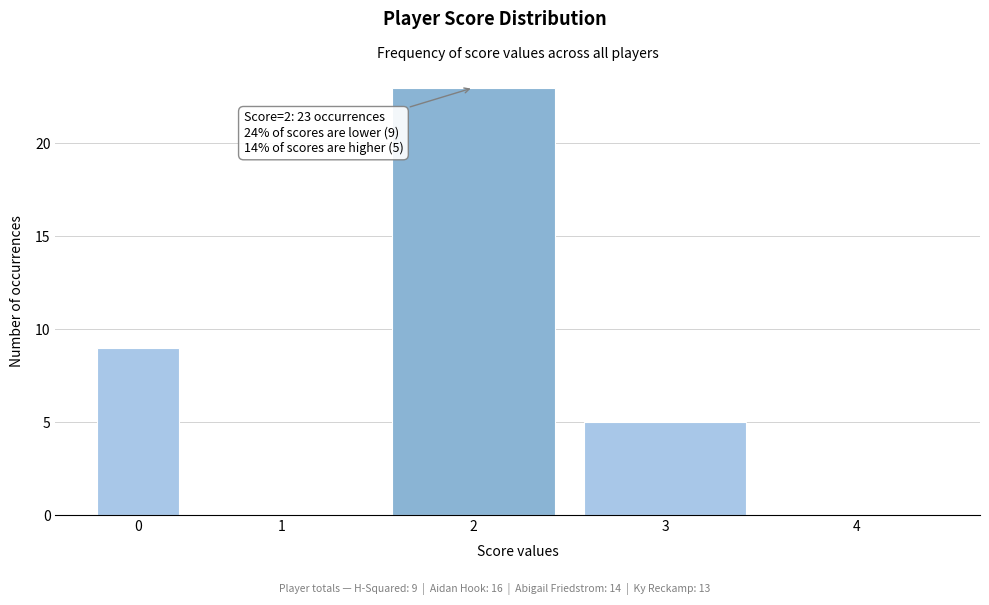

Reading right to left, list all the values displayed in this chart.

4=0	3=5	2=23	1=0	0=9